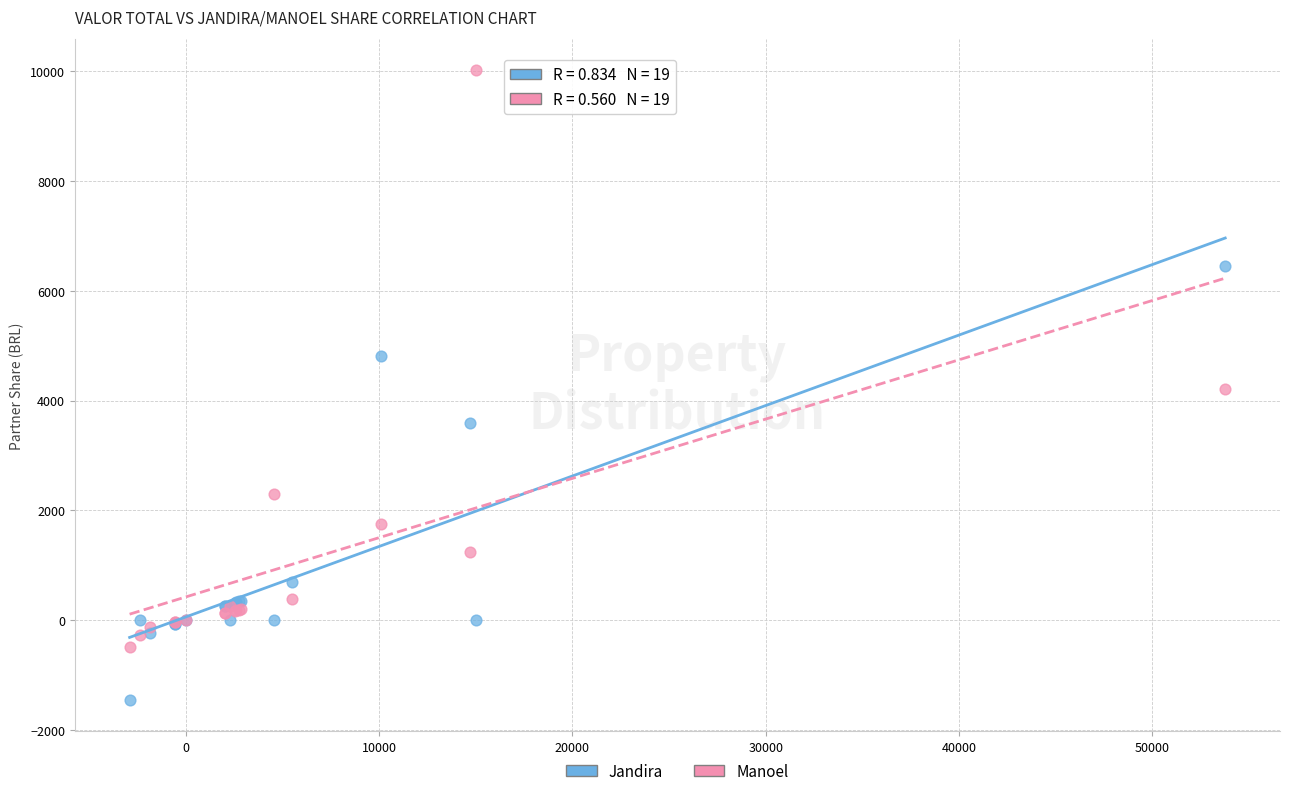

Which series has the largest Y range (max minus min)?

Manoel